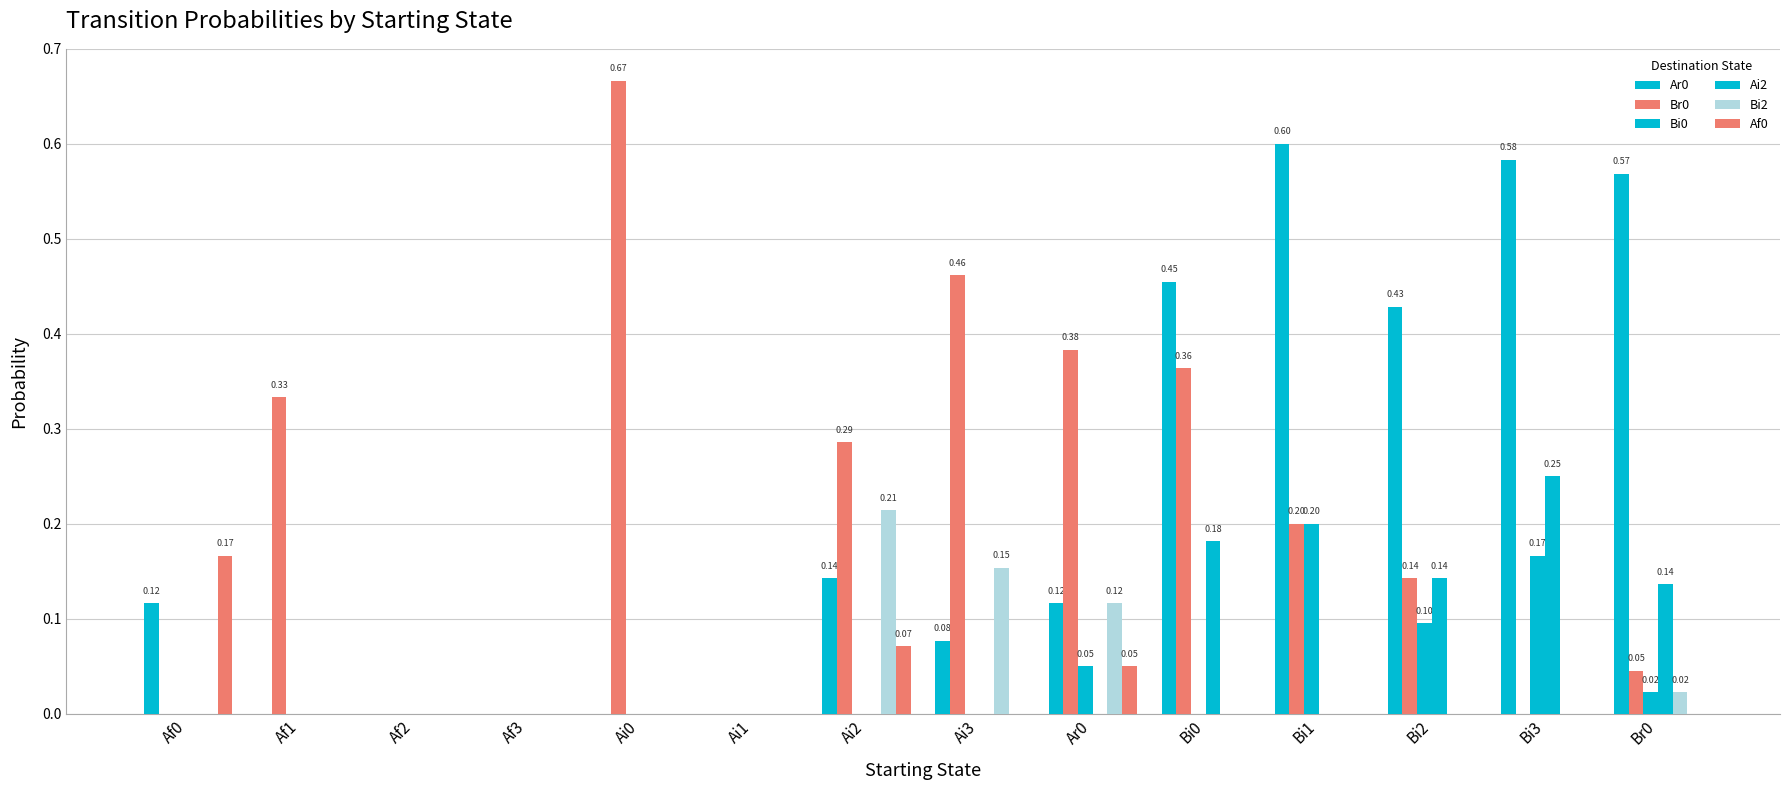

What is the label of the 10th bar from the right?

Ai0